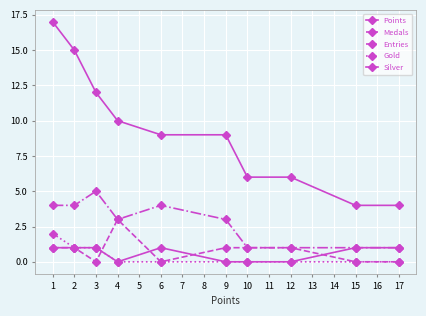

True or false: Gold has a value of 1 at 2.

True